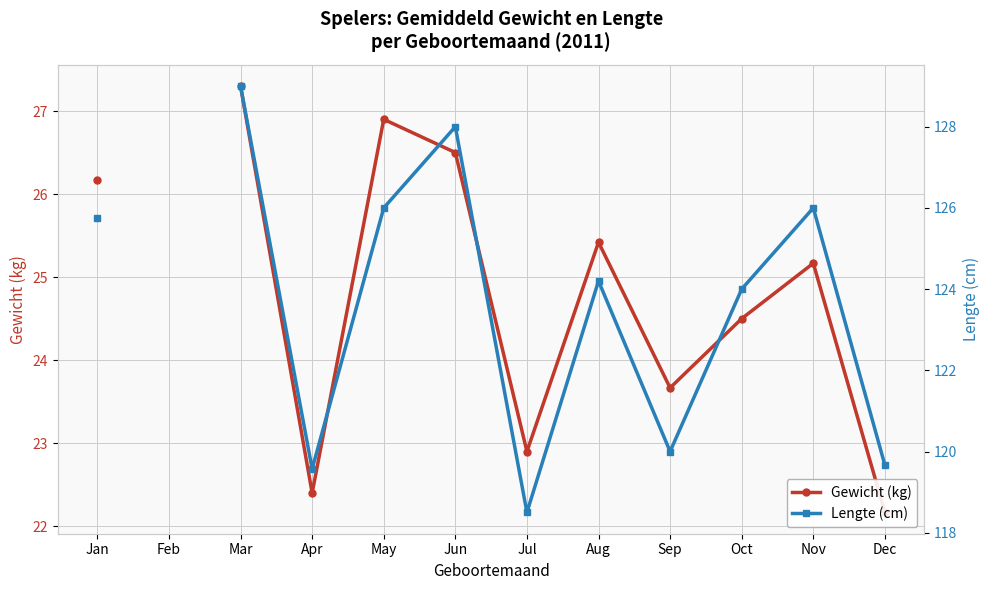

What is the difference between the maximum and minimum values in the Lengte (cm) series?

10.5